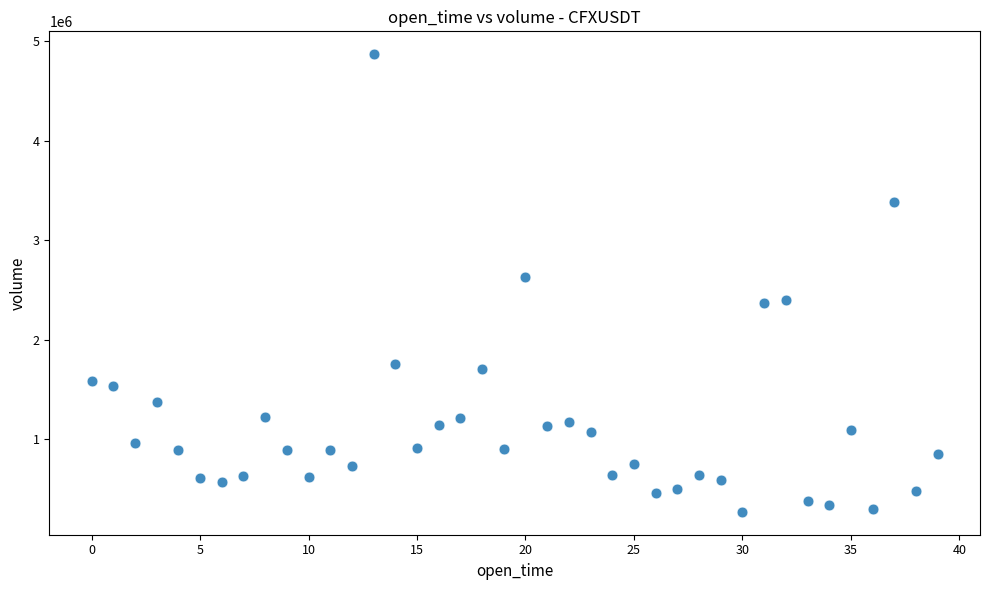

What is the range of Y values (max minus min)?

4604295